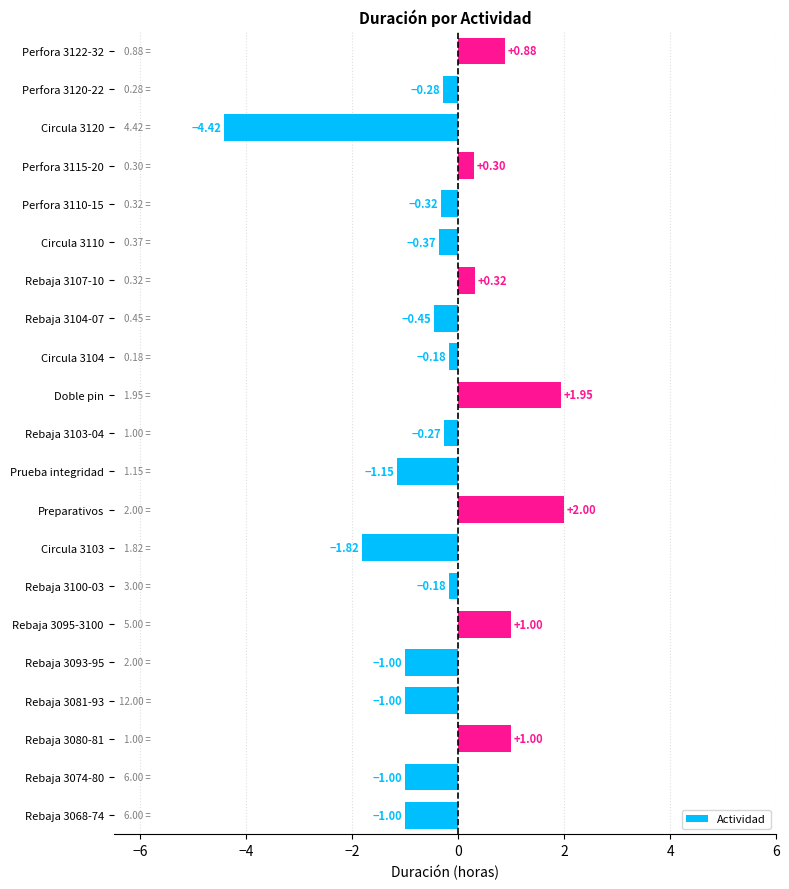

Which label corresponds to the largest value in the chart?

Preparativos